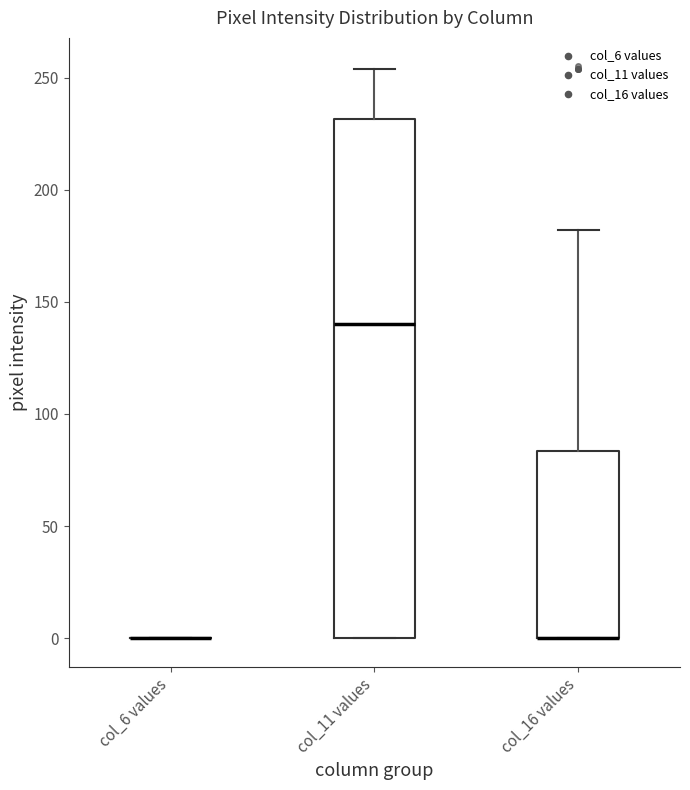

Which box is the tallest, from its lower edge to its upper edge?

col_11 values